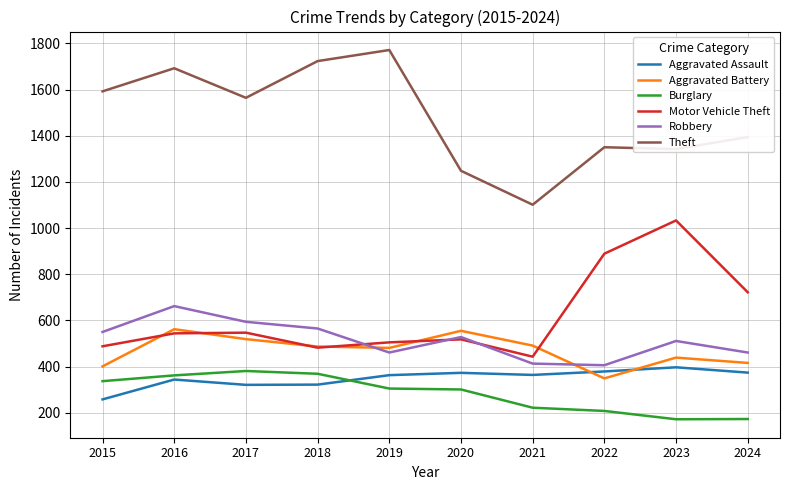

Rank the series by their maximum value, from lowest to highest.

Burglary, Aggravated Assault, Aggravated Battery, Robbery, Motor Vehicle Theft, Theft